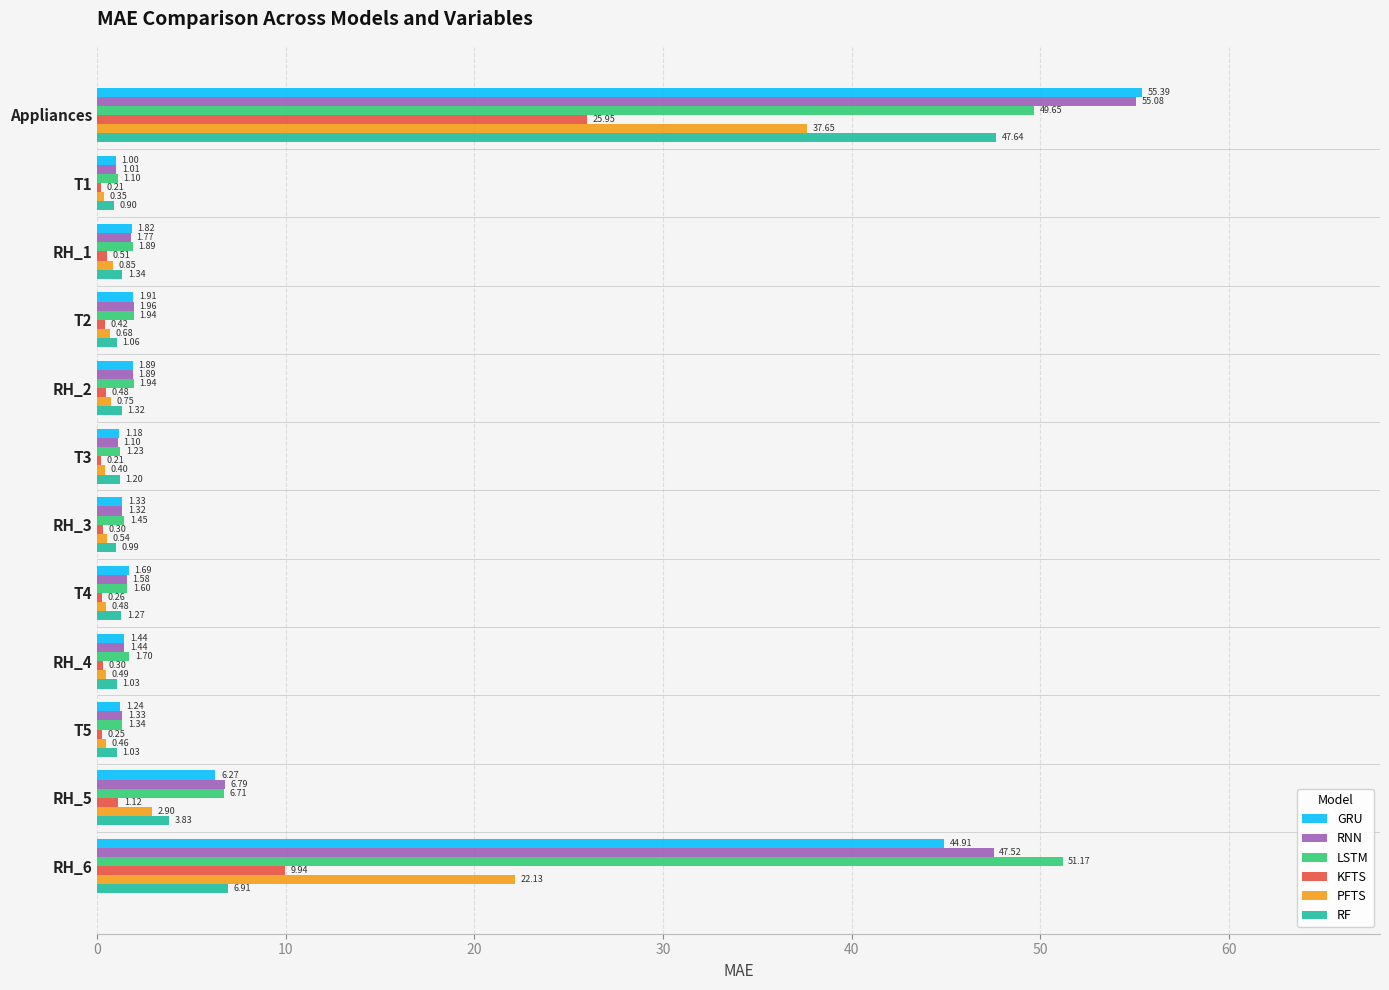

Which category has the highest value in the RF series?

Appliances